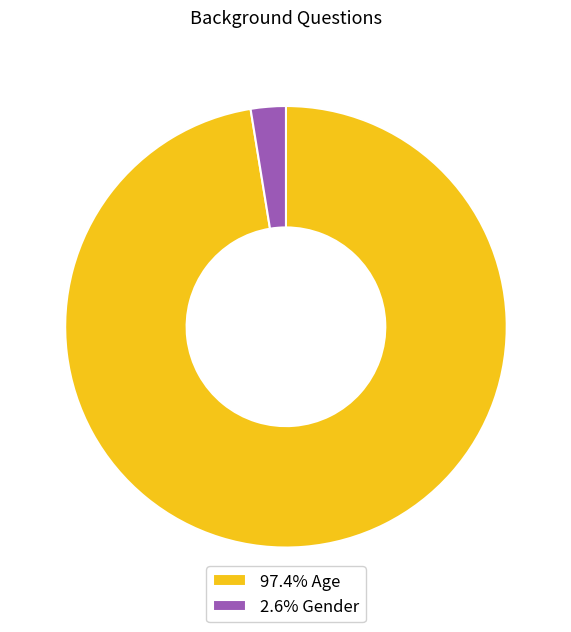

Approximately how many times larger is the value at 97.4% Age compared to 2.6% Gender?

38.0